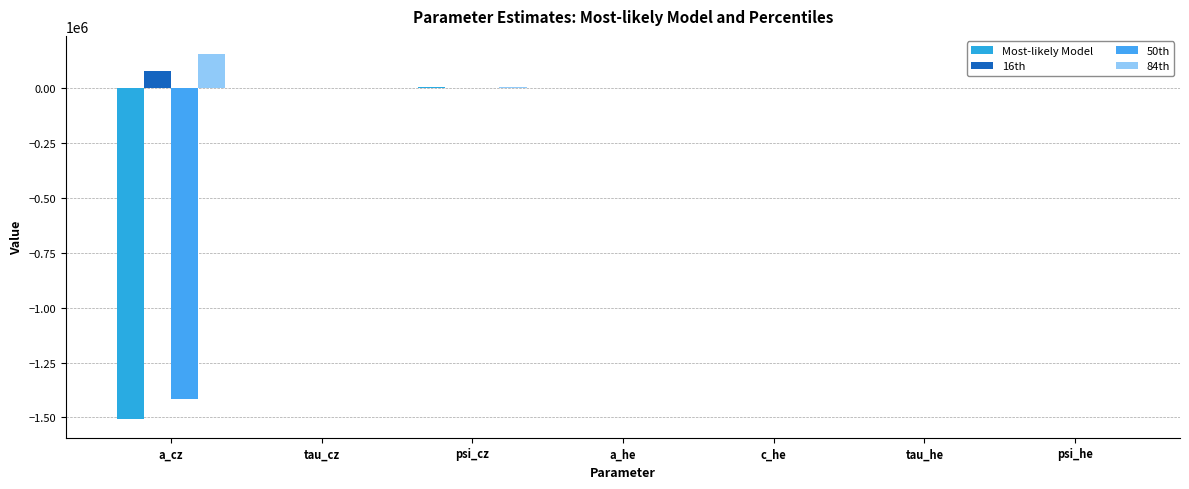

How many distinct data groups are displayed?

4